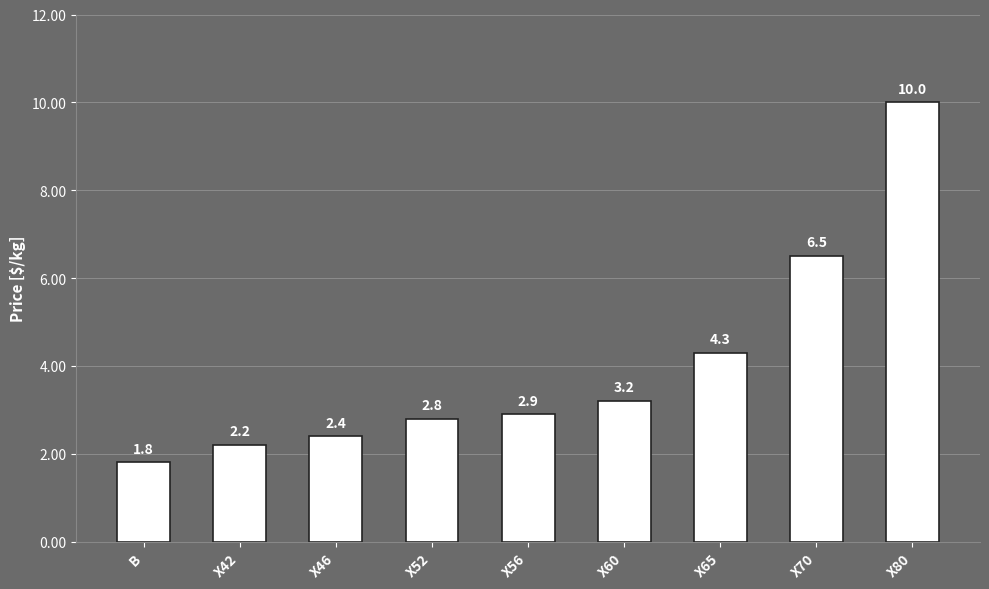

How many values are below 2?

1